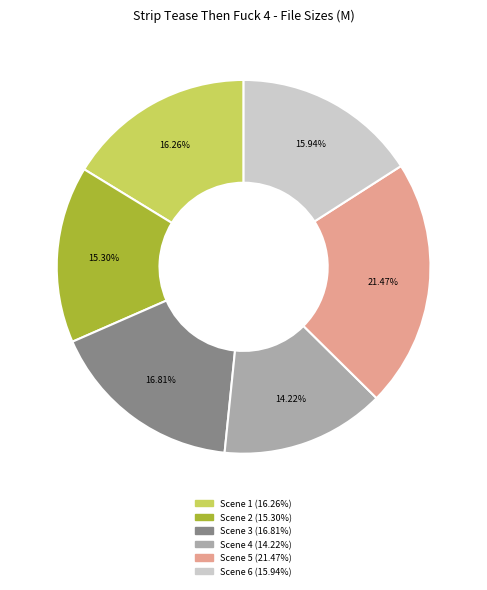

To the nearest percent, what is the combined percentage of Scene 4 and Scene 3?

31%